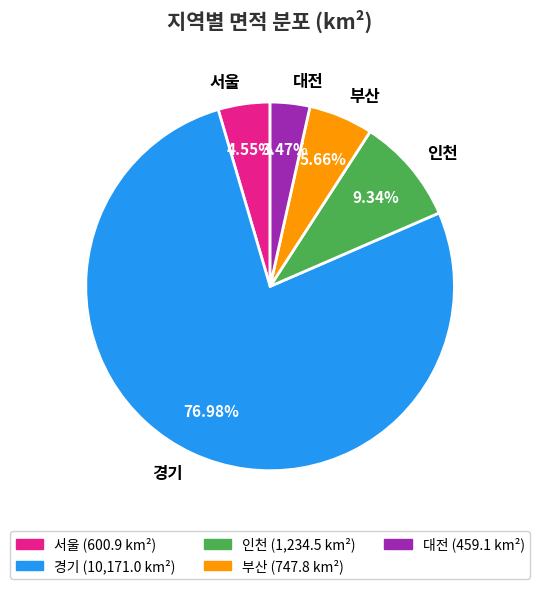

To the nearest percent, what is the average slice percentage?

20%